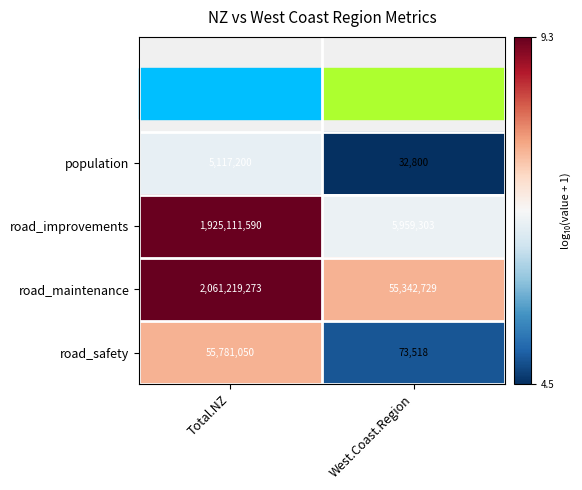

Which category has the lowest value across all series?

West.Coast.Region